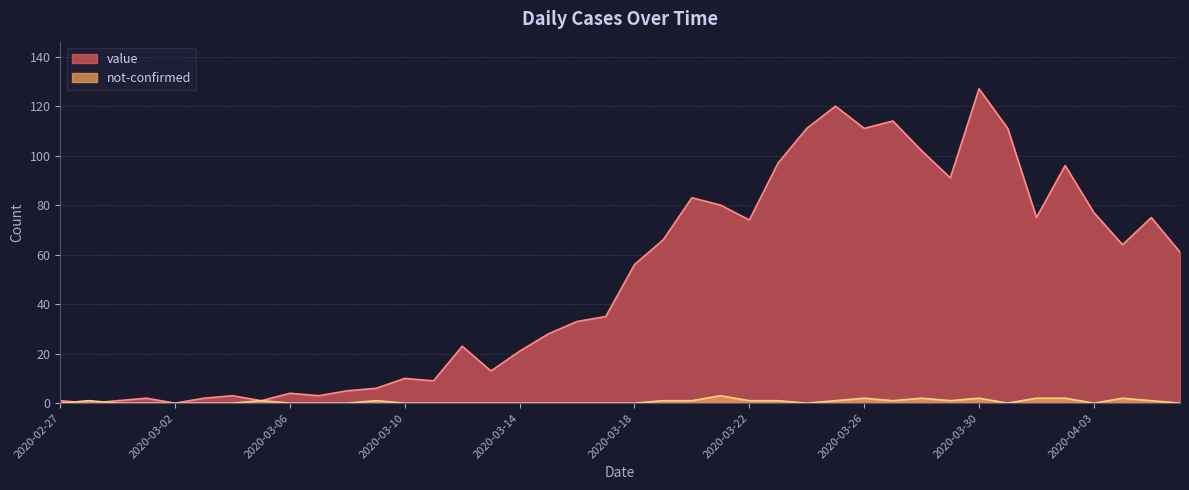

Which series has the largest range (max minus min)?

value